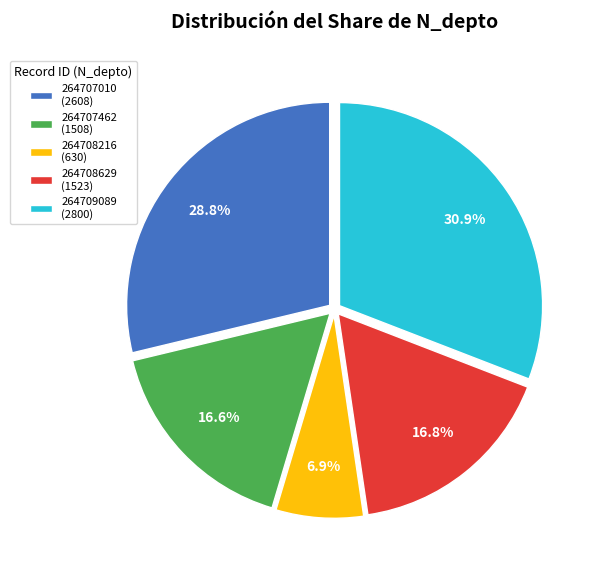

What is the largest slice in the pie chart?

264709089